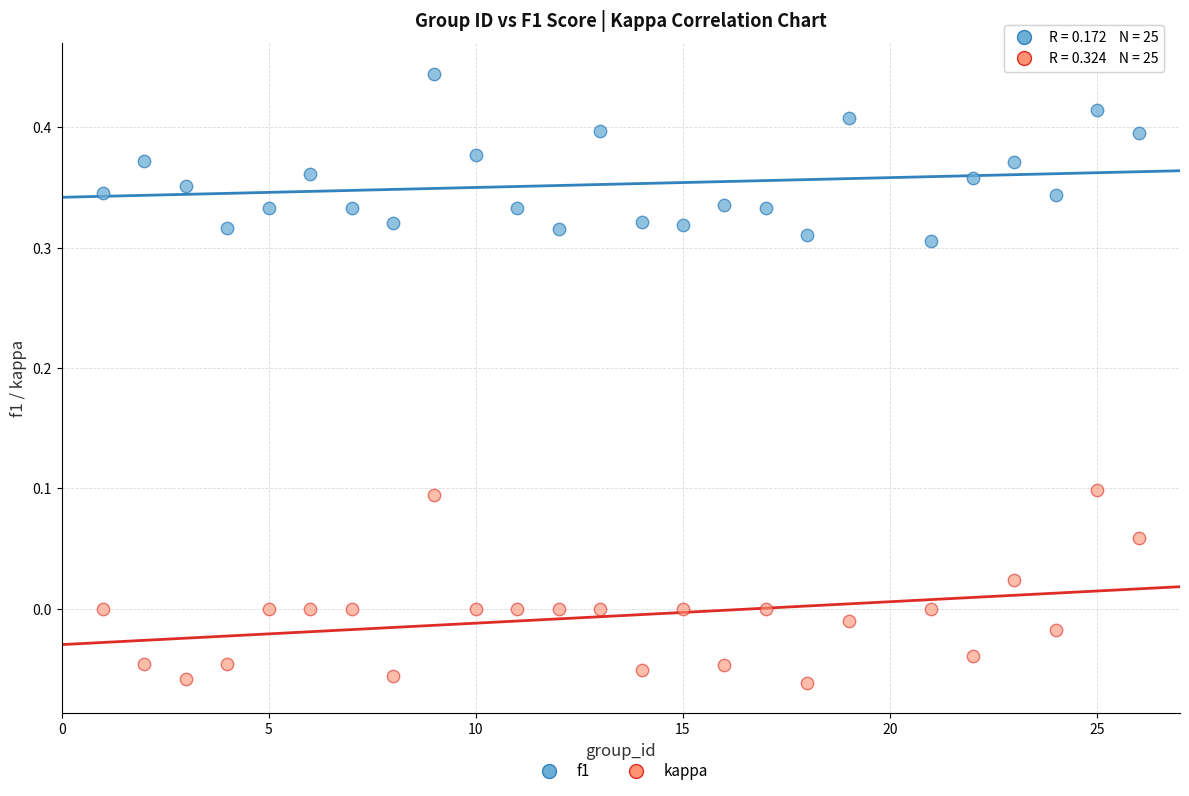

Across all data points, what is the range of X values (max minus min)?

25.0